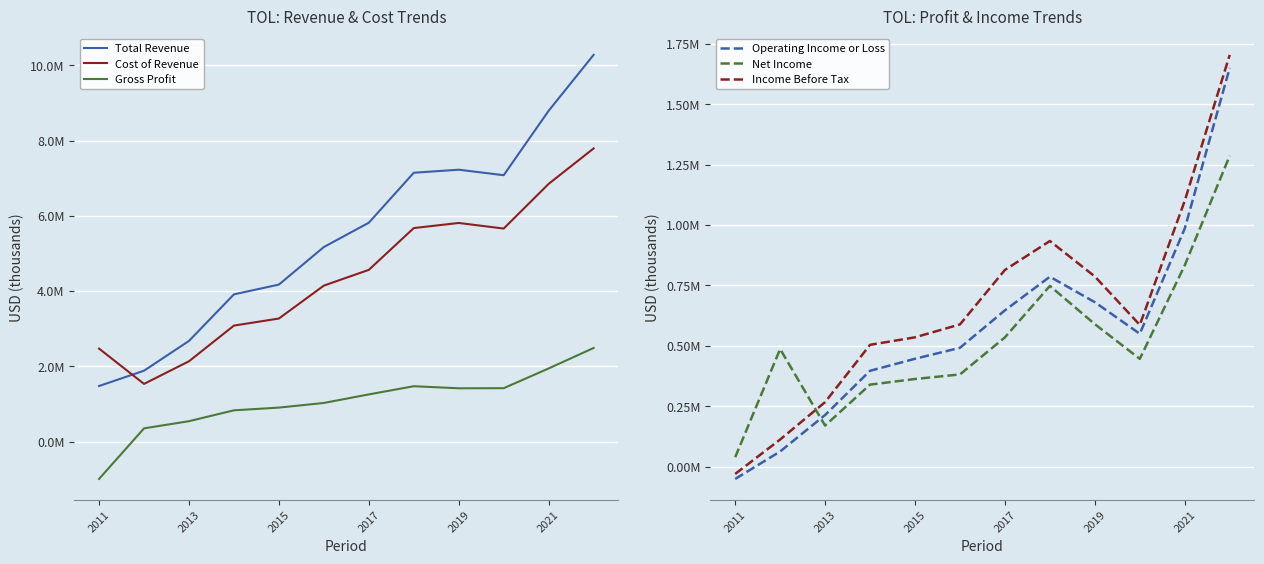

At how many categories does at least one series exceed 9938118?

1